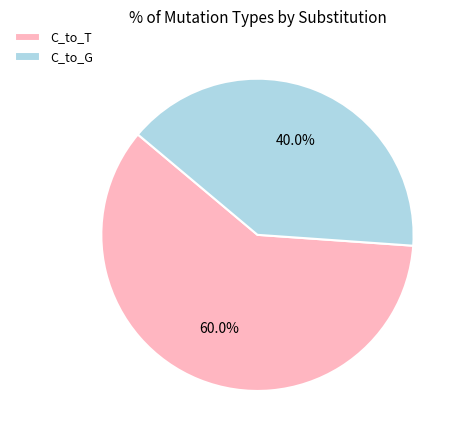

Does C_to_T represent more than half of the total?

Yes